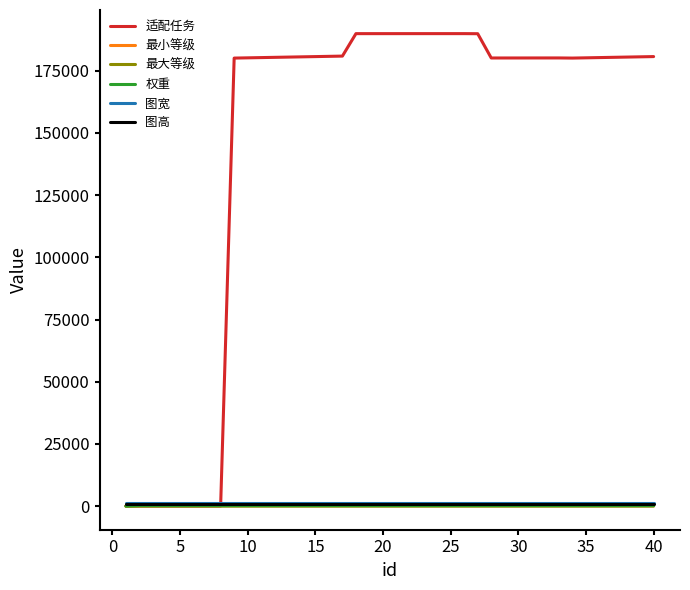

What is the maximum value shown in the chart?

189936